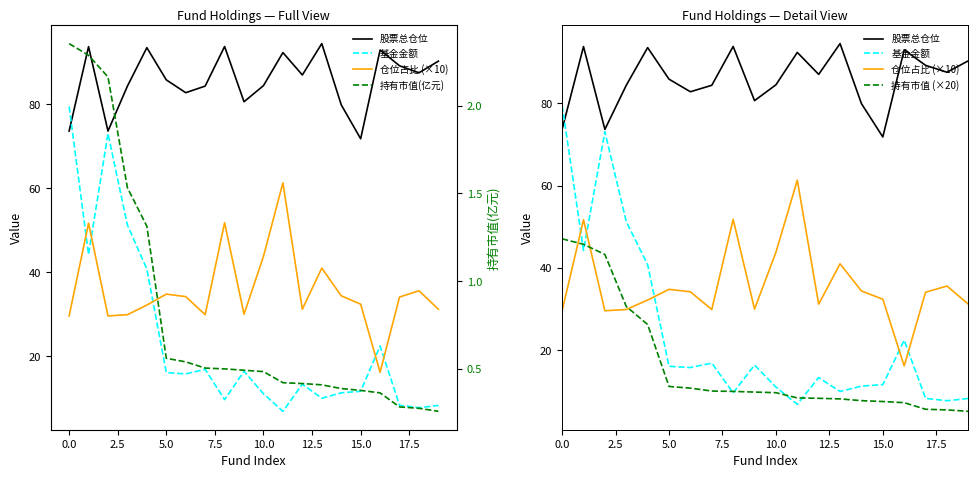

Reading left to right, extract all data points from this chart.

股票总仓位: 73.6	93.8	73.6	84.3	93.5	85.8	82.8	84.3	93.8	80.6	84.5	92.3	87.0	94.5	79.9	71.8	92.9	89.2	87.5	90.3
基金金额: 79.5	44.2	73.1	51.2	40.8	16.1	15.8	16.9	9.7	16.4	11.1	6.9	13.4	10.0	11.3	11.7	22.4	8.3	7.8	8.3
仓位占比 (×10): 29.6	51.7	29.6	29.9	32.2	34.8	34.2	29.9	51.8	30.0	43.8	61.3	31.2	41.0	34.4	32.4	16.2	34.1	35.6	31.2
持有市值 (×20): 47.1	45.7	43.3	30.6	26.3	11.2	10.8	10.1	10.0	9.9	9.7	8.4	8.3	8.2	7.8	7.6	7.3	5.7	5.5	5.2
持有市值(亿元): 2.4	2.3	2.2	1.5	1.3	0.6	0.5	0.5	0.5	0.5	0.5	0.4	0.4	0.4	0.4	0.4	0.4	0.3	0.3	0.3